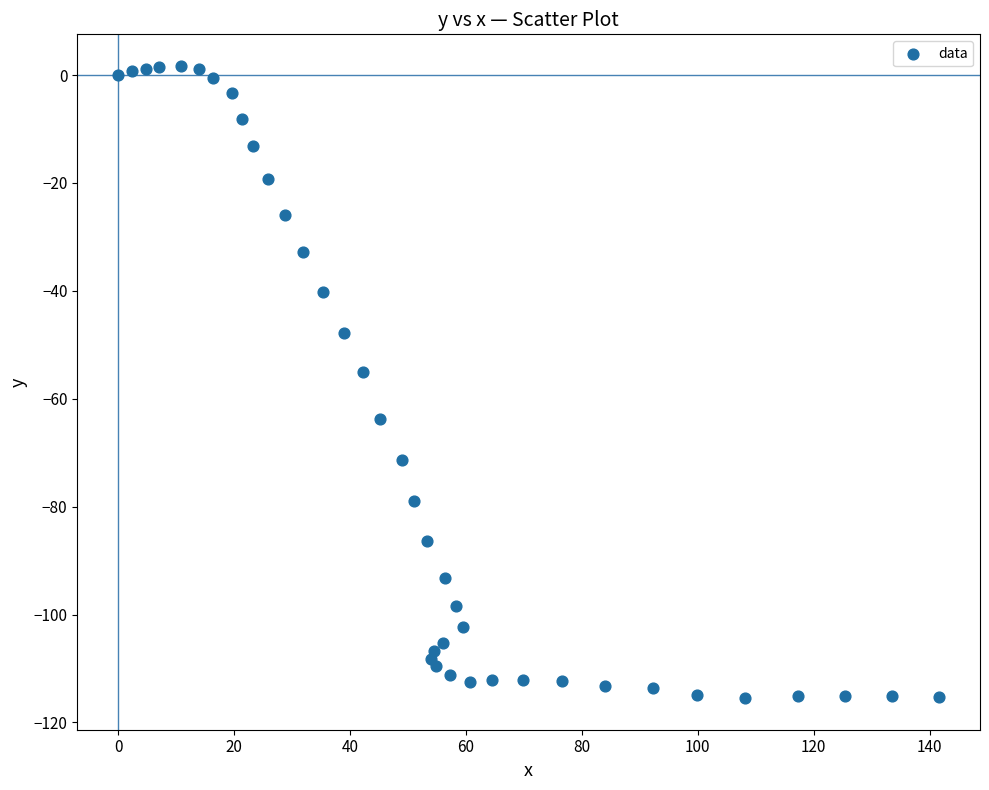

What is the range of X values (max minus min)?

141.6